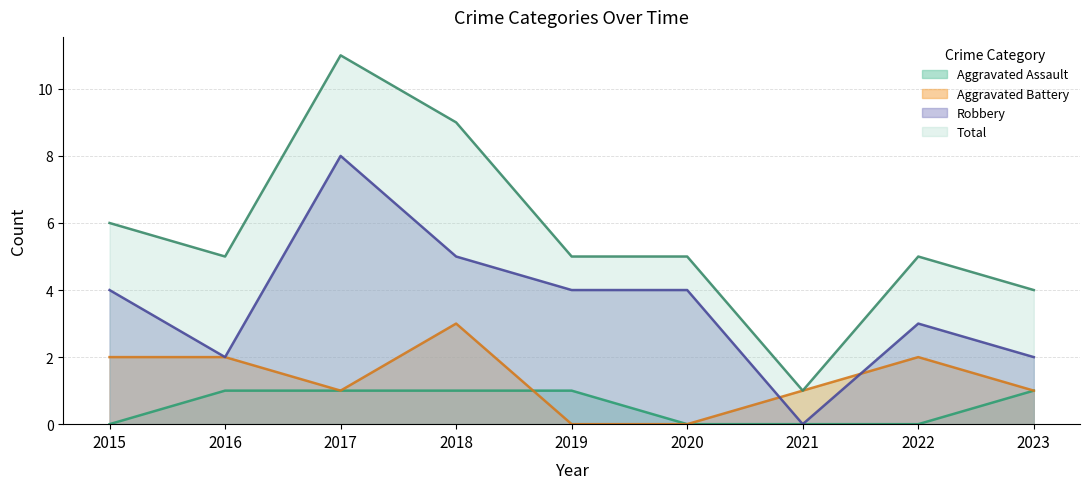

Reading left to right, list all the values displayed in this chart.

Aggravated Assault: 0	1	1	1	1	0	0	0	1
Aggravated Battery: 2	2	1	3	0	0	1	2	1
Robbery: 4	2	8	5	4	4	0	3	2
Total: 6	5	11	9	5	5	1	5	4